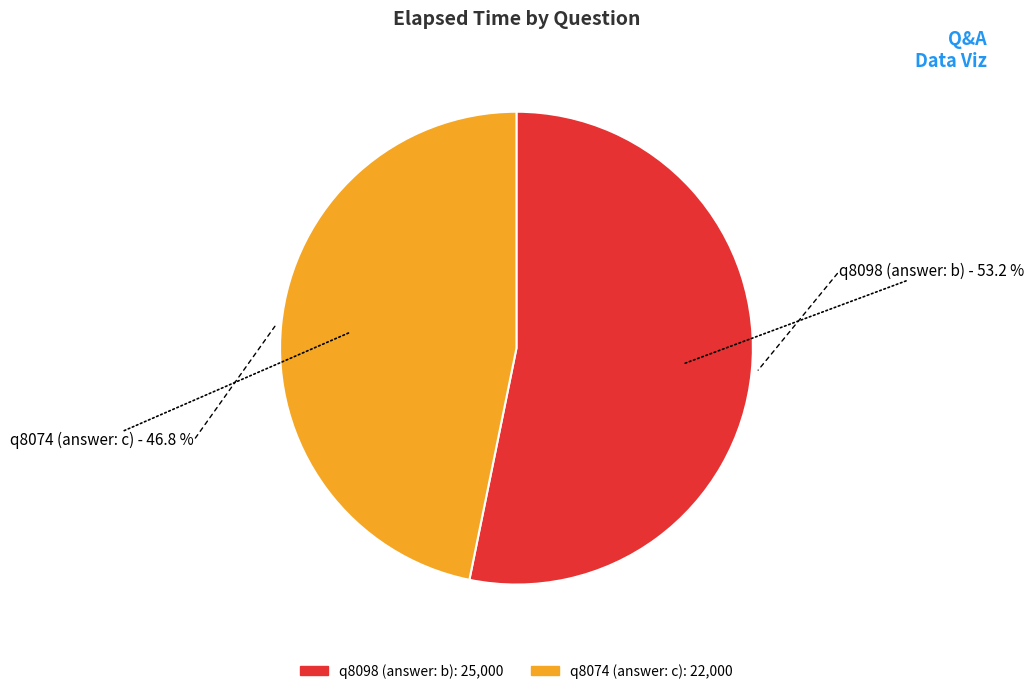

To the nearest percent, what is the difference between the q8074 (answer: c) and q8098 (answer: b) slice percentages?

6%